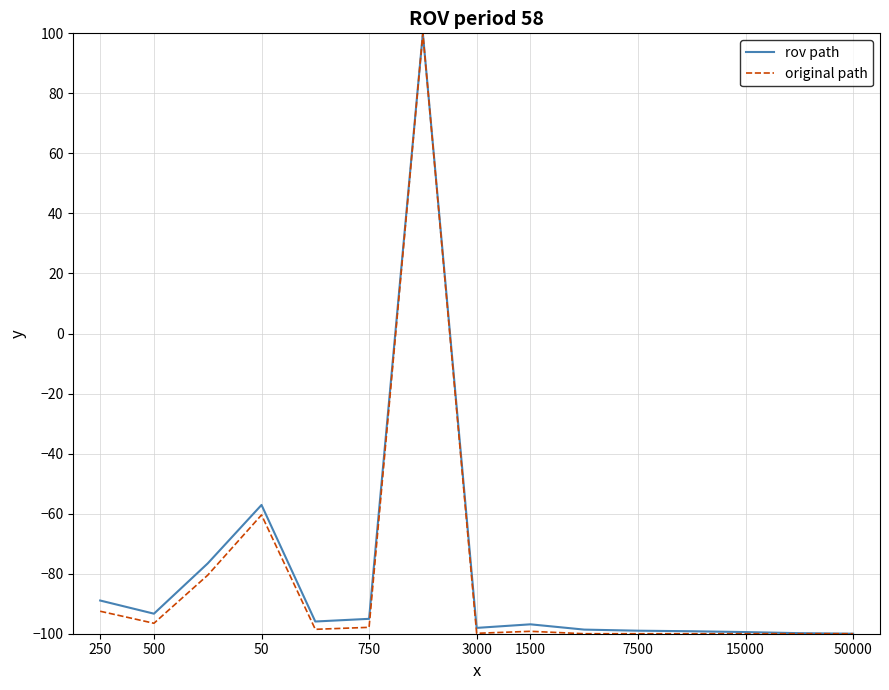

What are all the series names shown in the legend?

rov path, original path